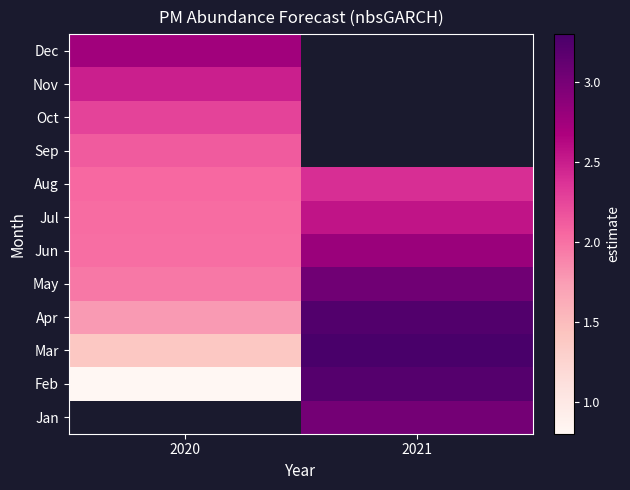

What is the approximate value of Jul at 2021?

2.6